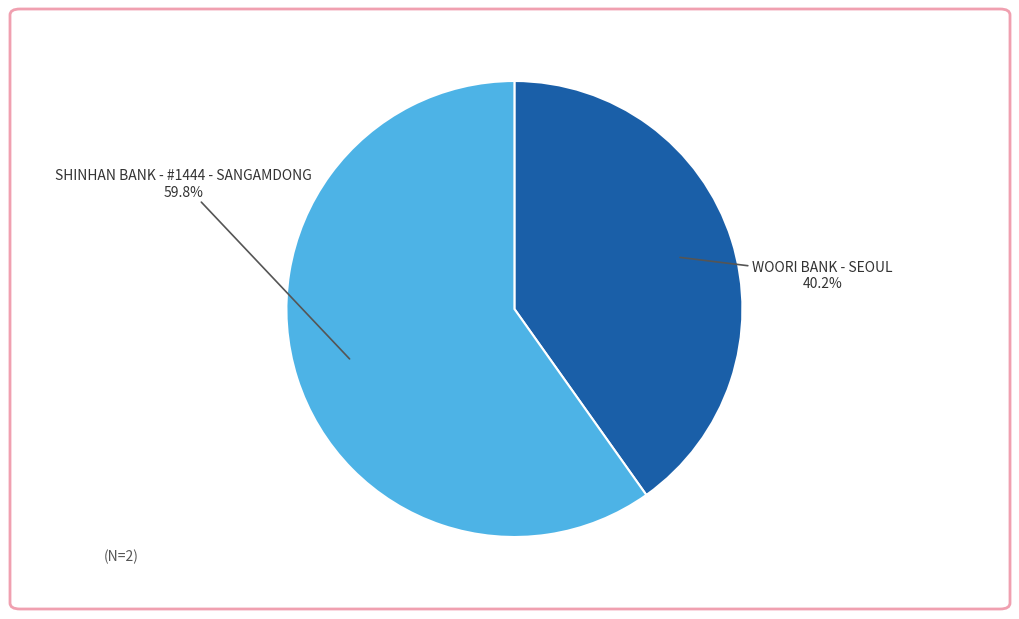

Which has a higher value, WOORI BANK - SEOUL or SHINHAN BANK - #1444 - SANGAMDONG?

SHINHAN BANK - #1444 - SANGAMDONG